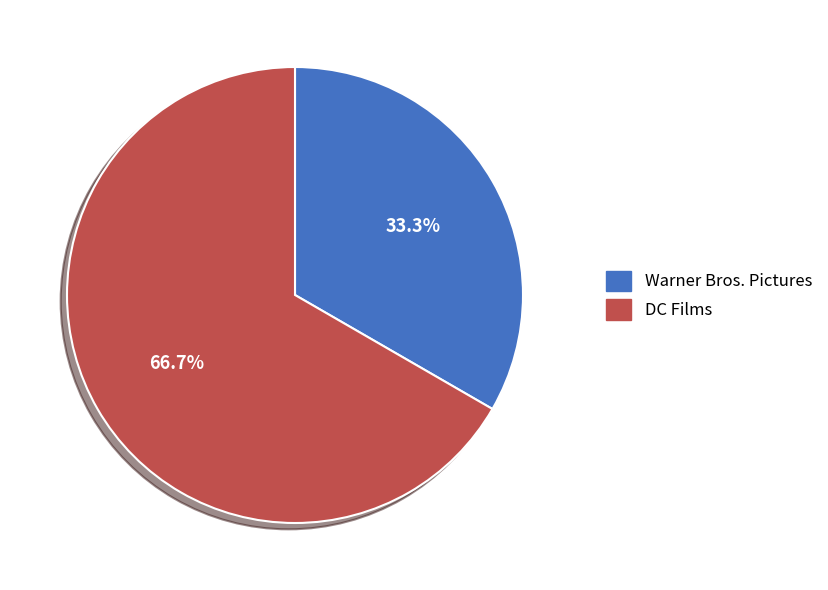

Which slice is the largest?

DC Films